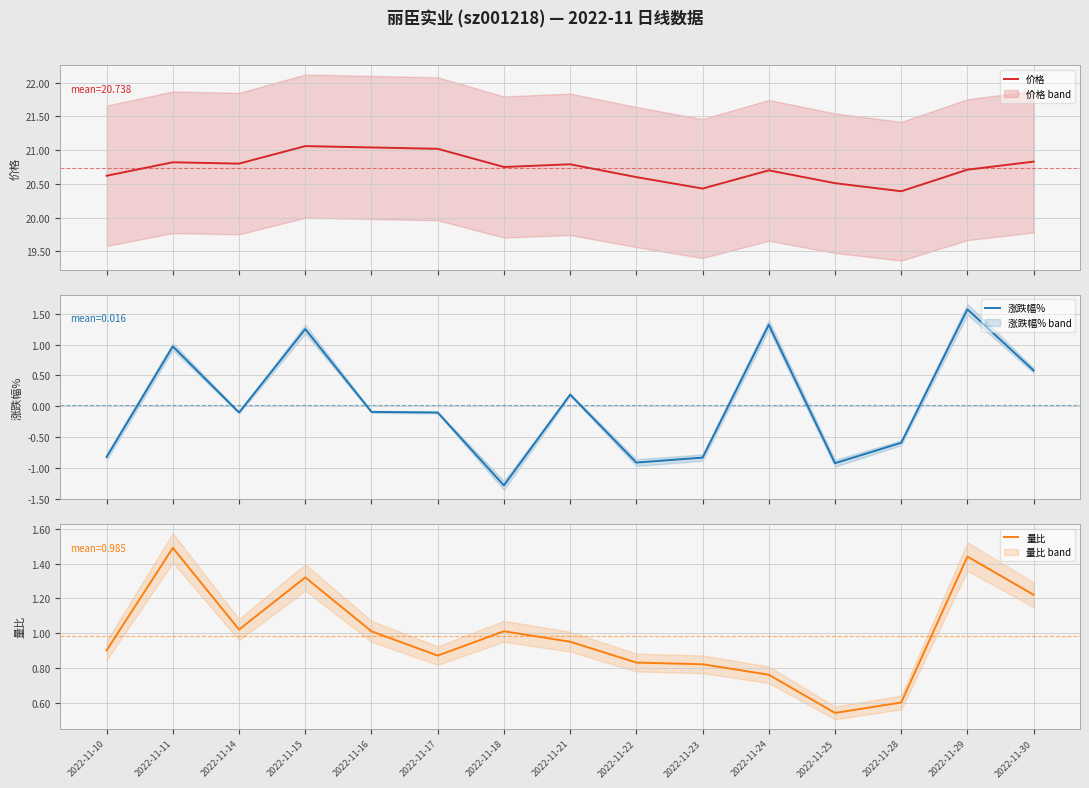

Which series has the widest spread of values?

涨跌幅%